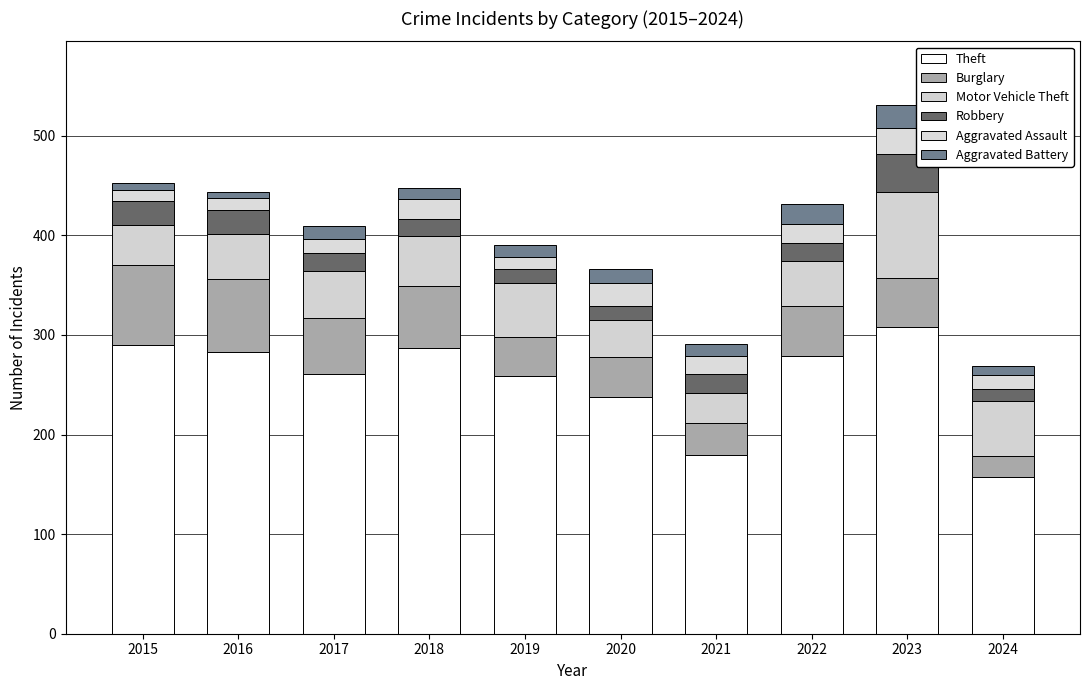

Rank the series at 2017 from highest to lowest value.

Theft, Burglary, Motor Vehicle Theft, Robbery, Aggravated Assault, Aggravated Battery